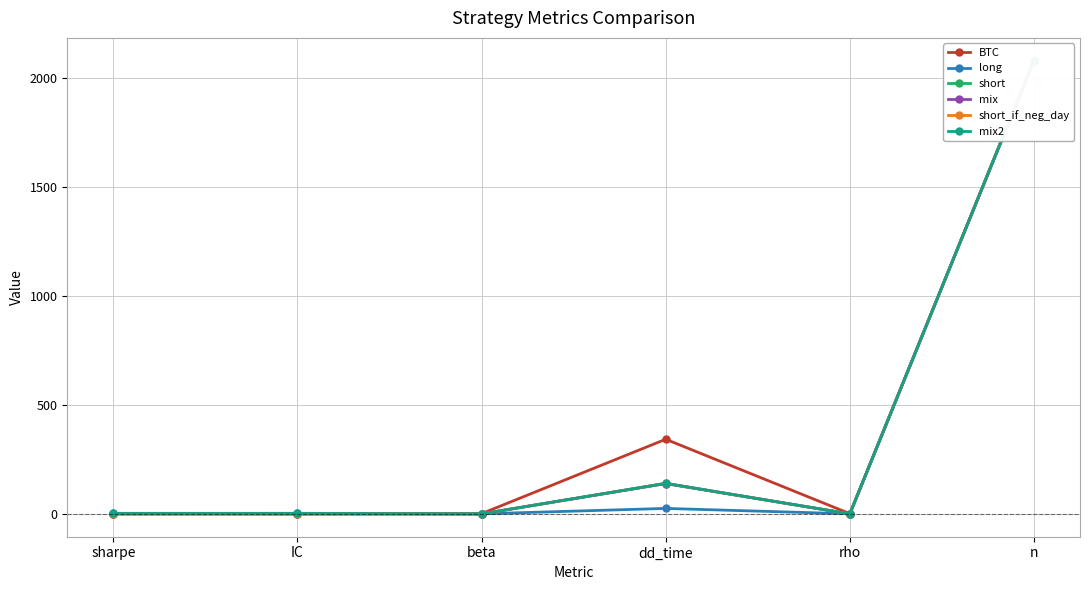

The value of short at rho is -0.2. True or false?

False